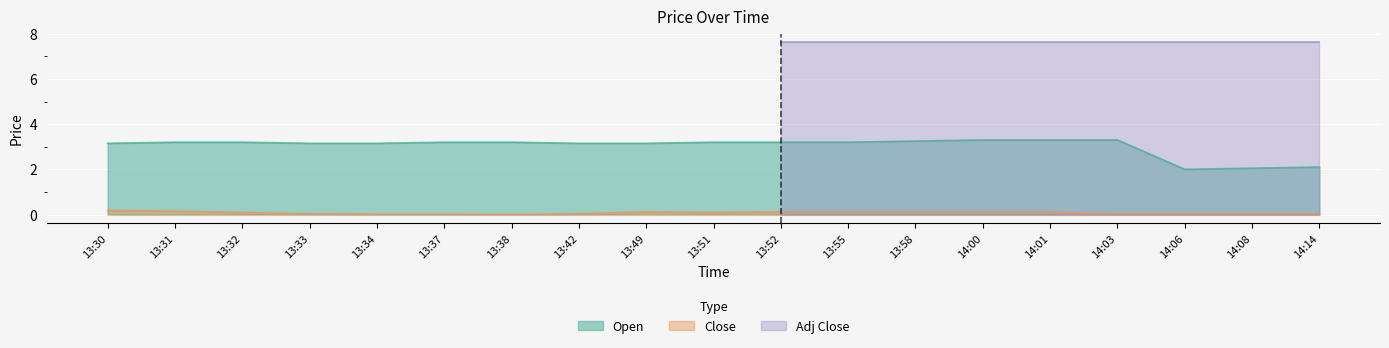

Which has a higher value, 13:33 or 13:51?

13:51